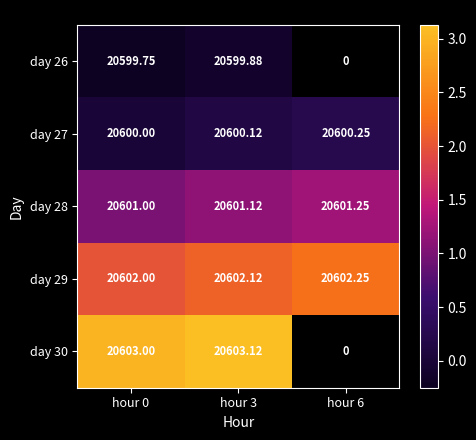

Which series changed the most between hour 0 and hour 3?

day 26